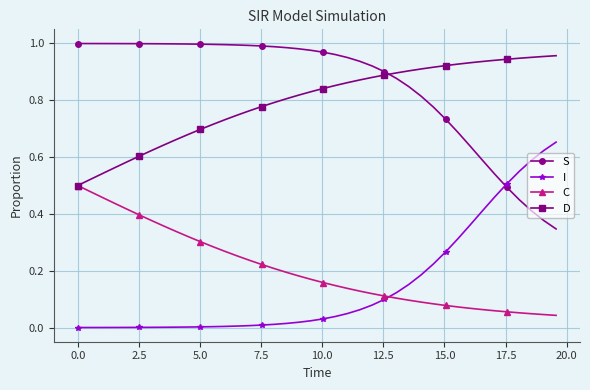

Which series has the largest total across all categories?

S